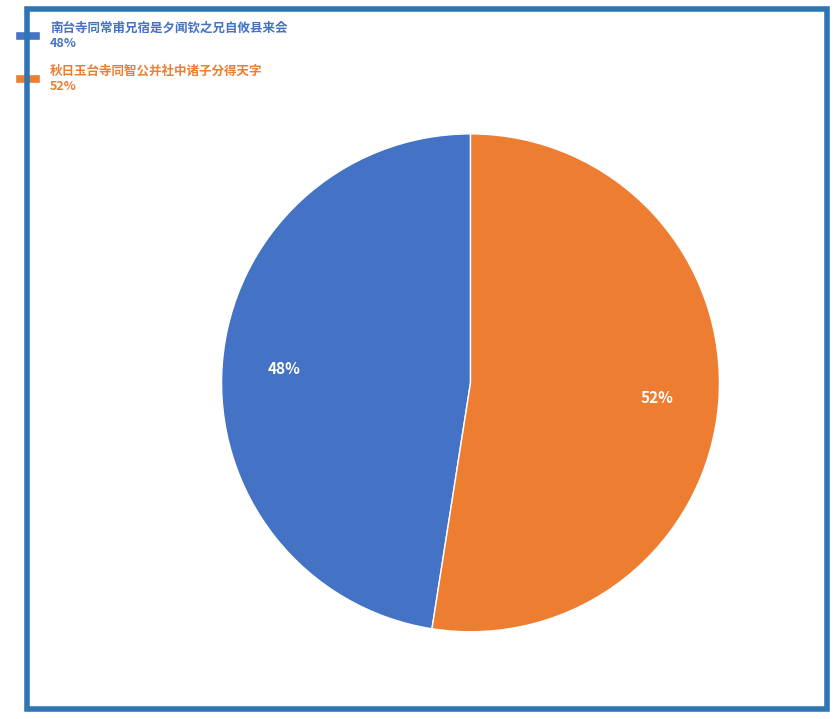

Do 秋日玉台寺同智公并社中诸子分得天字 52% and 南台寺同常甫兄宿是夕闻钦之兄自攸县来会 48% together represent more than half of the pie?

Yes